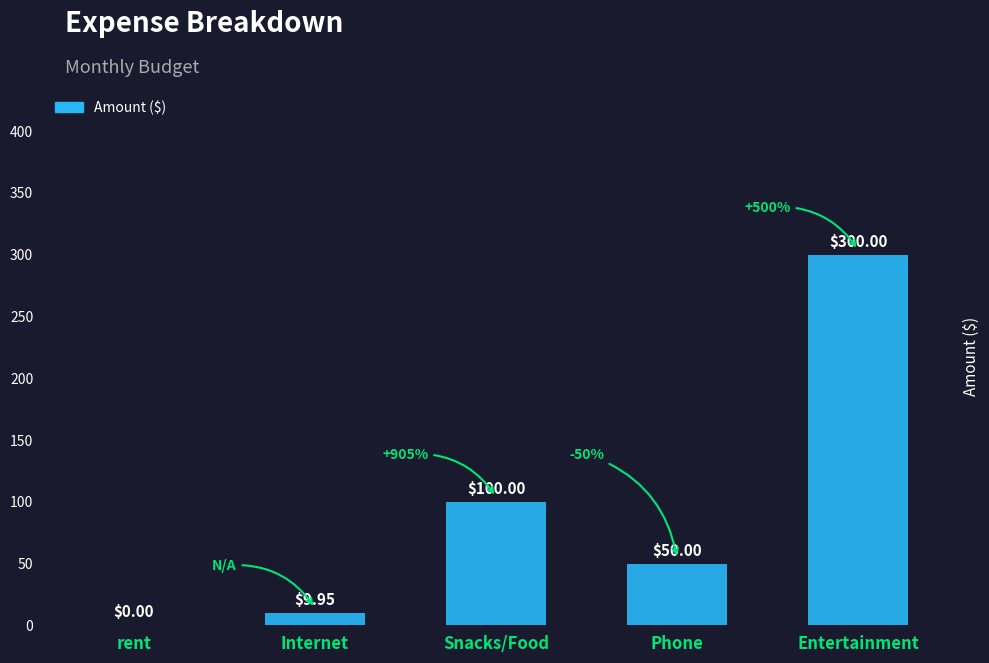

What is the approximate value at Entertainment?

300.0